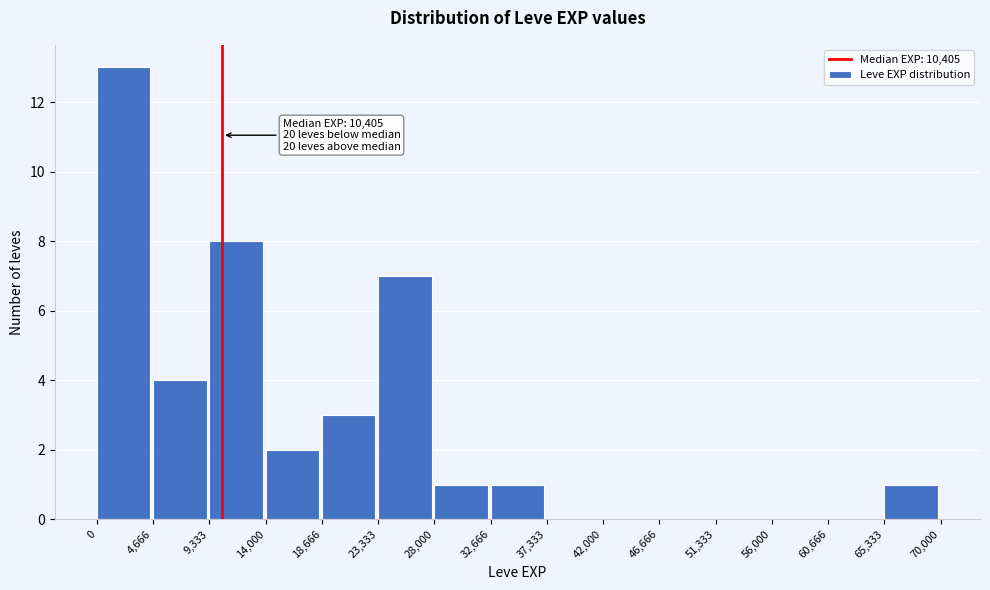

Over which range of the x-axis is the bar tallest?

0 to 4,666